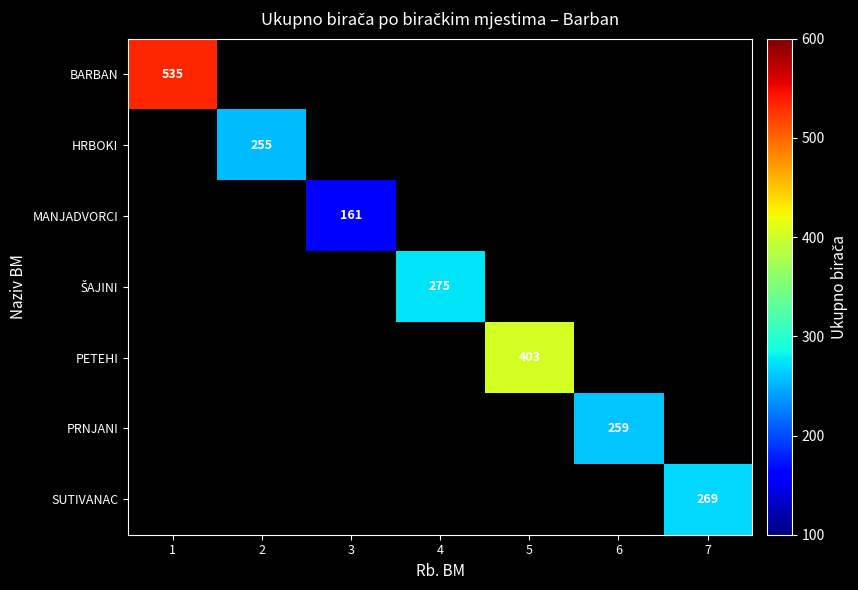

What is the total value across all series at 7?

269